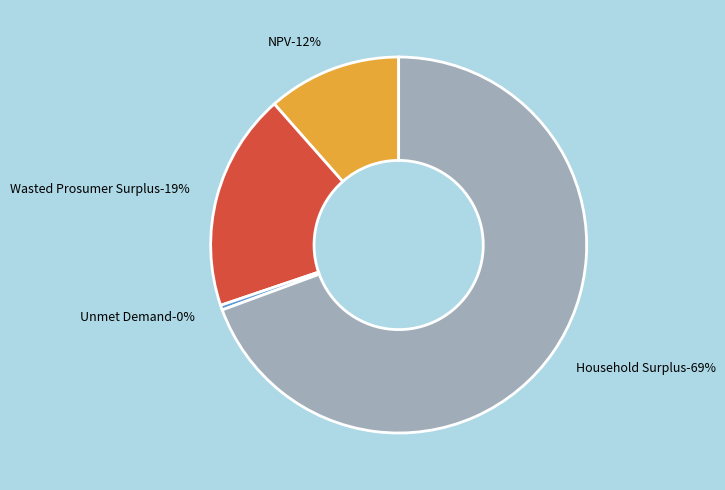

What percentage is the Wasted Prosumer Surplus slice, to the nearest percent?

19%